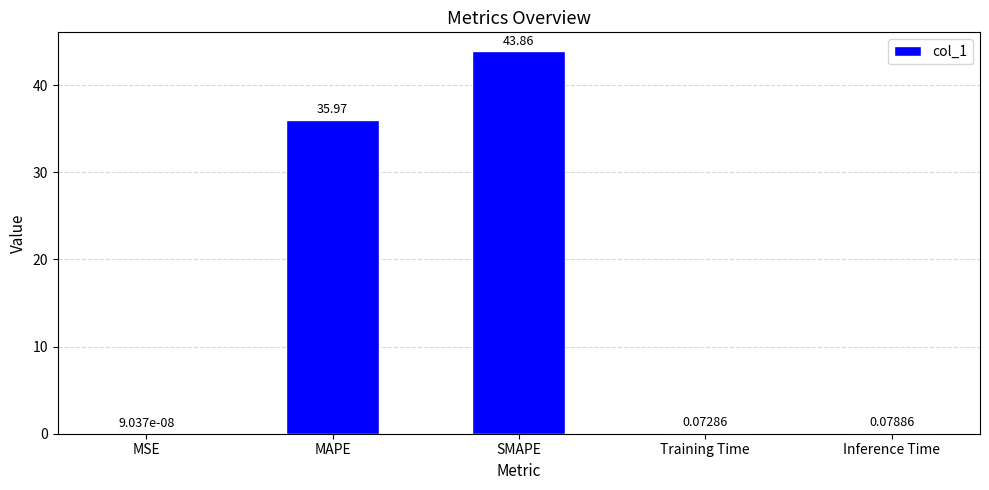

What is the change in value from MSE to Training Time?

+0.1